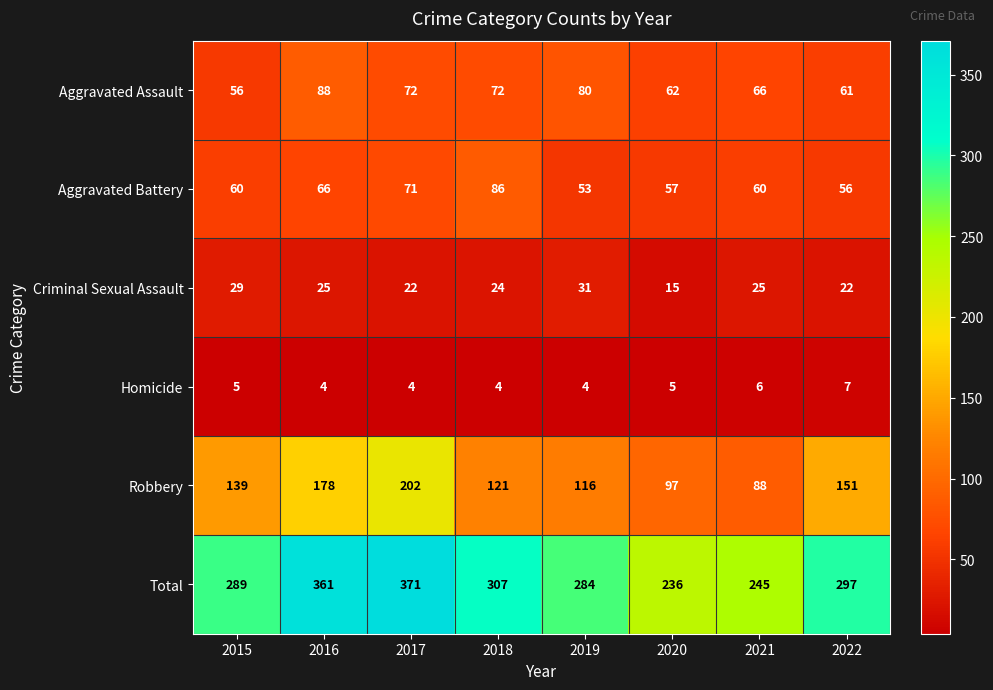

Rank the series at 2020 from lowest to highest value.

Homicide, Criminal Sexual Assault, Aggravated Battery, Aggravated Assault, Robbery, Total